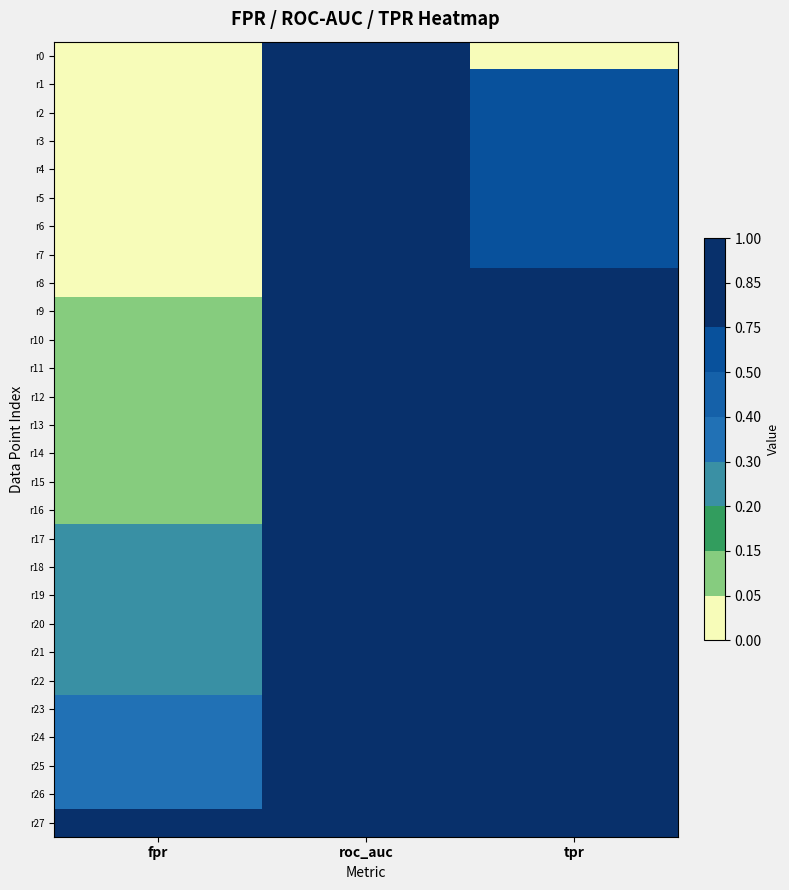

Rank the series at fpr from lowest to highest value.

r0, r1, r2, r3, r4, r5, r6, r7, r8, r9, r10, r11, r12, r13, r14, r15, r16, r17, r18, r19, r20, r21, r22, r23, r24, r25, r26, r27